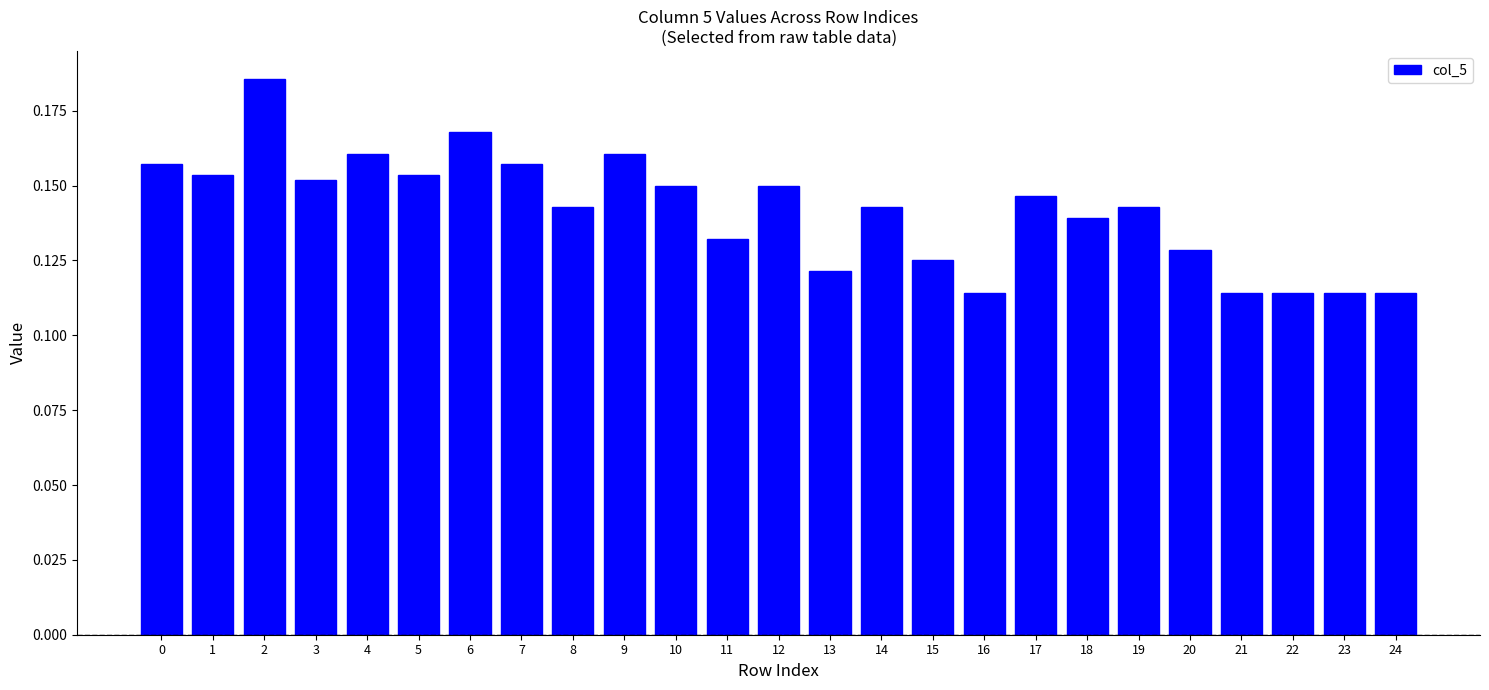

Between 19 and 1, which is larger?

1